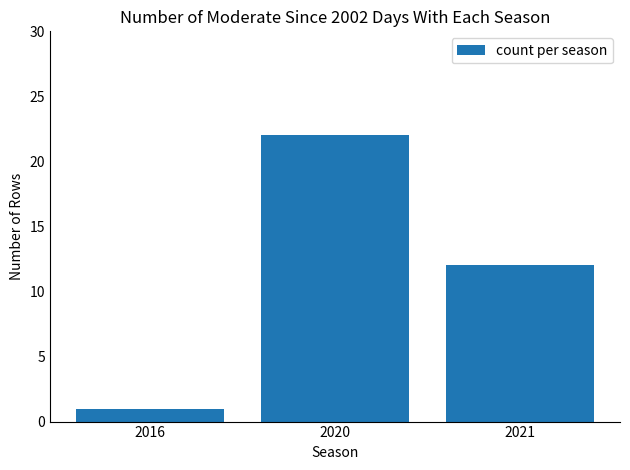

Reading right to left, transcribe all the data shown in this chart.

12	22	1